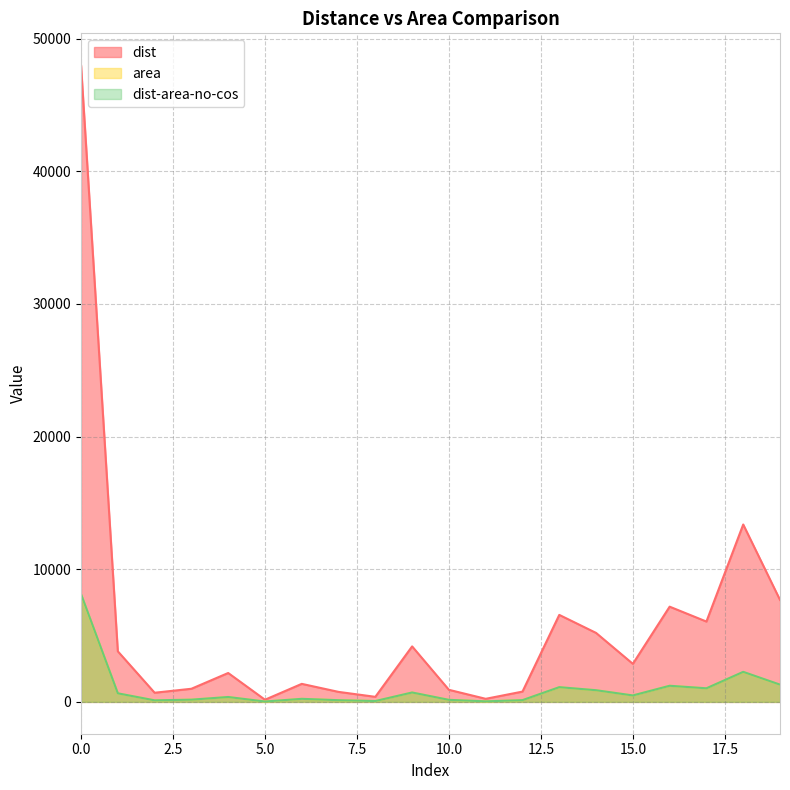

What is the difference between the maximum and minimum values in the dist series?

47830.0